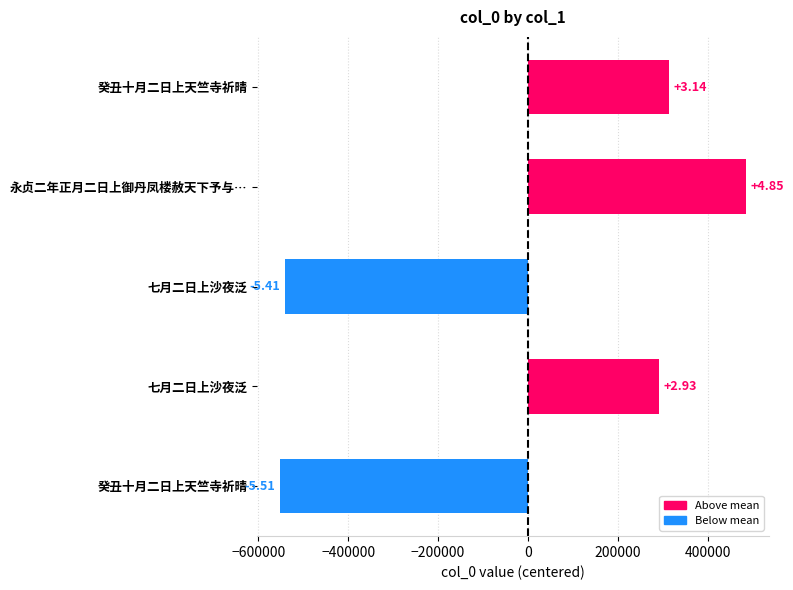

How many bars are there in total?

5